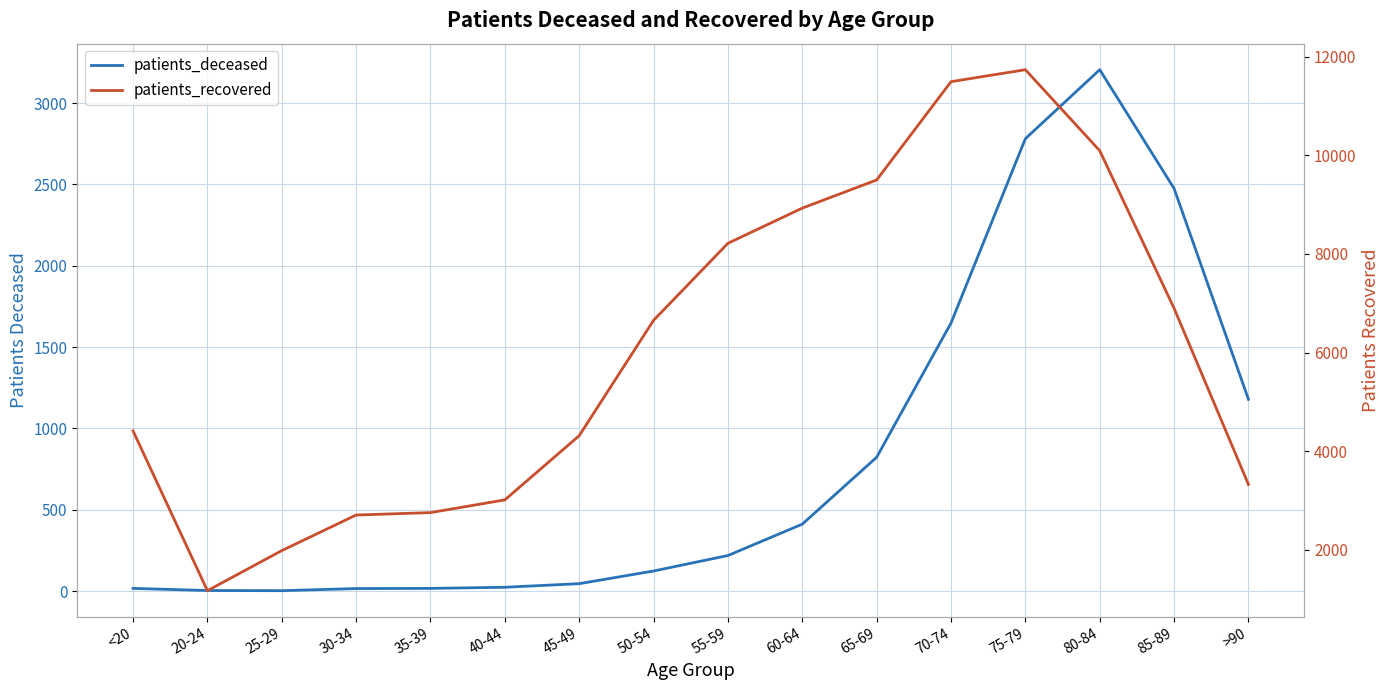

Is it true that patients_recovered equals 8217 at 55-59?

True